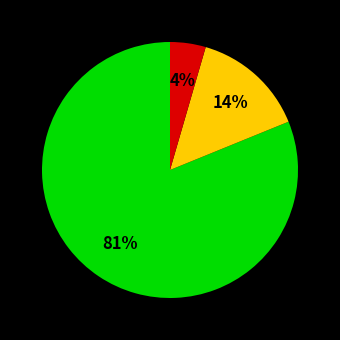

Is there any slice that represents more than half of the pie?

Yes